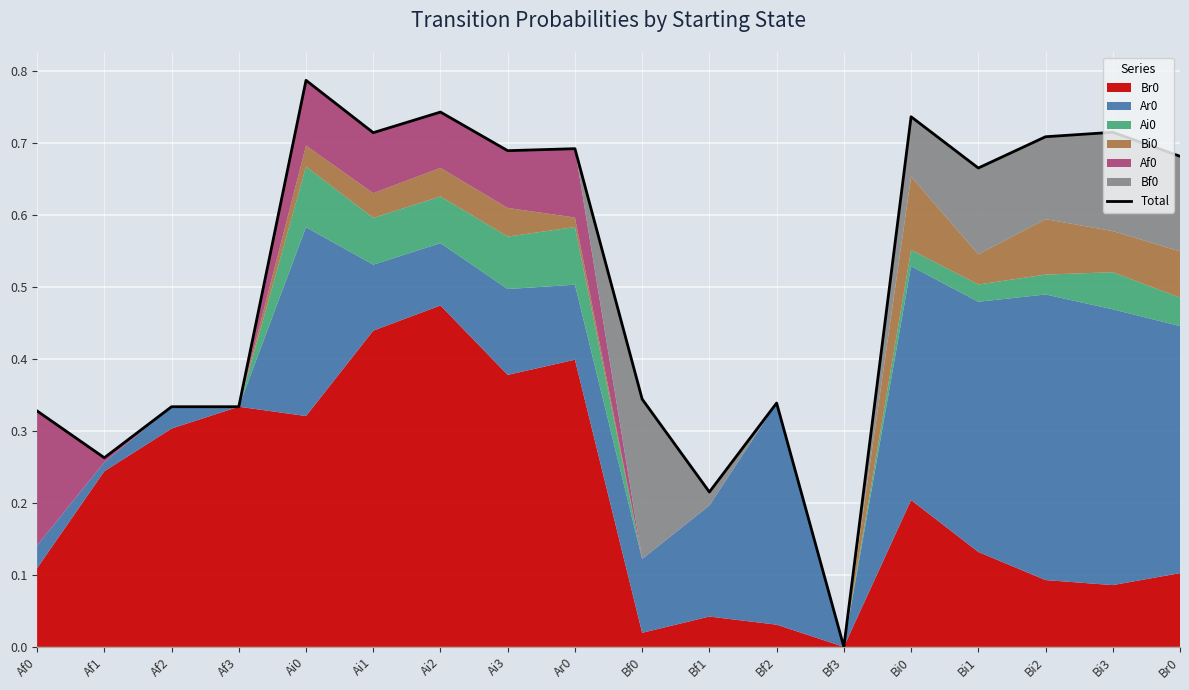

Which label corresponds to the smallest value in the chart?

Bf3